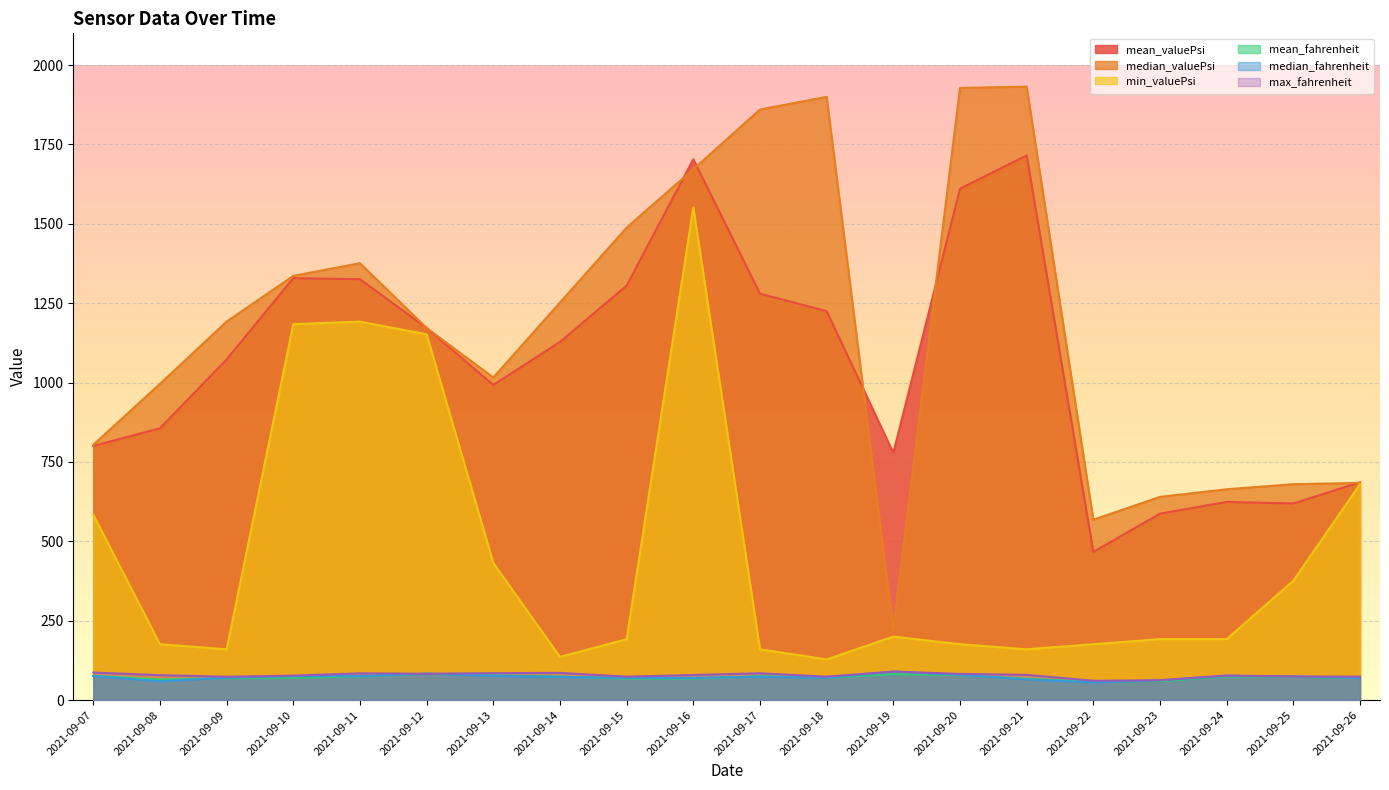

What are all the series names shown in the legend?

mean_valuePsi, median_valuePsi, min_valuePsi, mean_fahrenheit, median_fahrenheit, max_fahrenheit